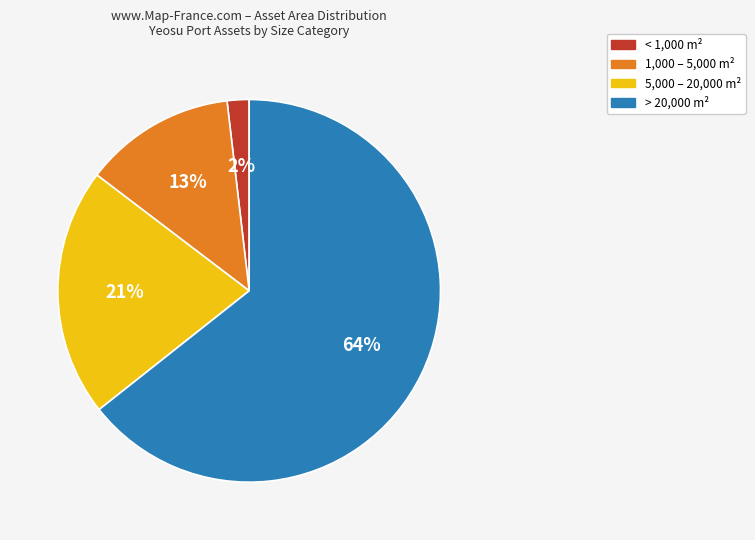

Which has a higher value, > 20,000 m² or 5,000 – 20,000 m²?

> 20,000 m²